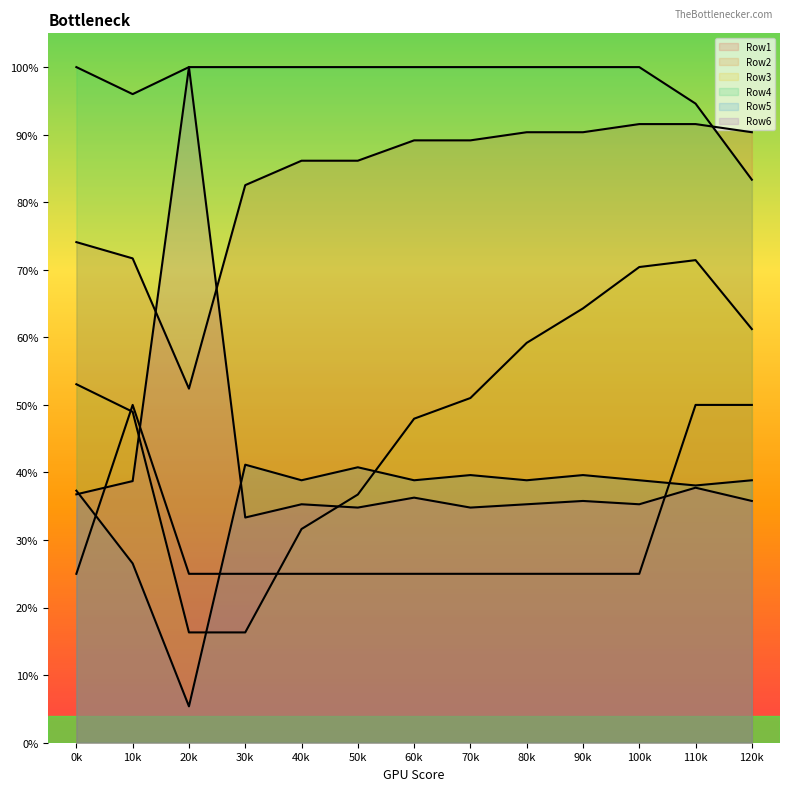

Reading left to right, transcribe all the data shown in this chart.

Row1: 0k=0.7	10k=0.7	20k=0.5	30k=0.8	40k=0.9	50k=0.9	60k=0.9	70k=0.9	80k=0.9	90k=0.9	100k=0.9	110k=0.9	120k=0.9
Row2: 0k=0.2	10k=0.5	20k=0.2	30k=0.2	40k=0.2	50k=0.2	60k=0.2	70k=0.2	80k=0.2	90k=0.2	100k=0.2	110k=0.5	120k=0.5
Row3: 0k=0.5	10k=0.5	20k=0.2	30k=0.2	40k=0.3	50k=0.4	60k=0.5	70k=0.5	80k=0.6	90k=0.6	100k=0.7	110k=0.7	120k=0.6
Row4: 0k=1.0	10k=1.0	20k=1.0	30k=1.0	40k=1.0	50k=1.0	60k=1.0	70k=1.0	80k=1.0	90k=1.0	100k=1.0	110k=0.9	120k=0.8
Row5: 0k=0.4	10k=0.3	20k=0.1	30k=0.4	40k=0.4	50k=0.4	60k=0.4	70k=0.4	80k=0.4	90k=0.4	100k=0.4	110k=0.4	120k=0.4
Row6: 0k=0.4	10k=0.4	20k=1.0	30k=0.3	40k=0.4	50k=0.3	60k=0.4	70k=0.3	80k=0.4	90k=0.4	100k=0.4	110k=0.4	120k=0.4